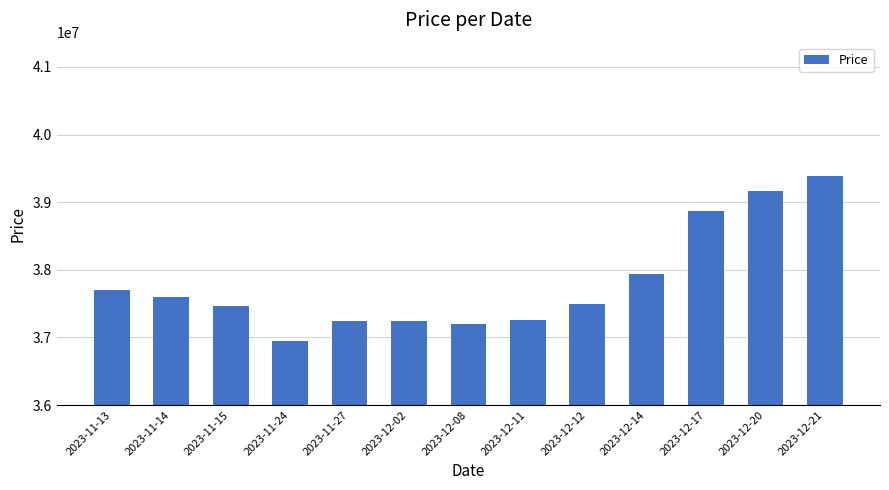

What is the approximate value at 2023-11-14, to the nearest 50?

37600000